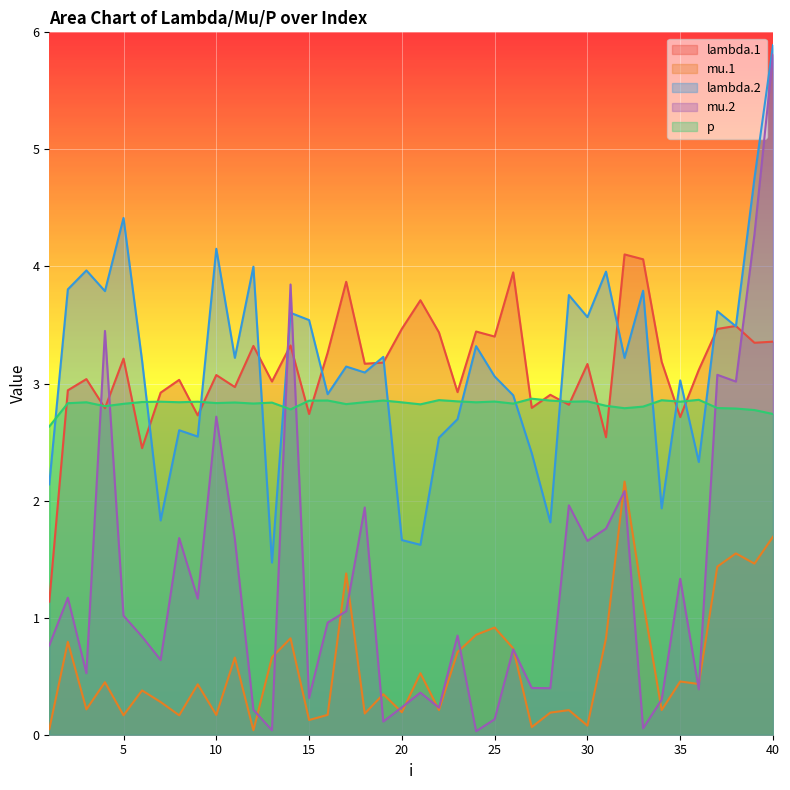

List the labels in order of mu.1 value, smallest first.

12, 1, 27, 30, 15, 8, 5, 10, 16, 18, 28, 20, 29, 34, 22, 3, 7, 19, 6, 9, 36, 4, 35, 21, 11, 13, 23, 26, 2, 31, 14, 24, 25, 33, 17, 37, 39, 38, 40, 32